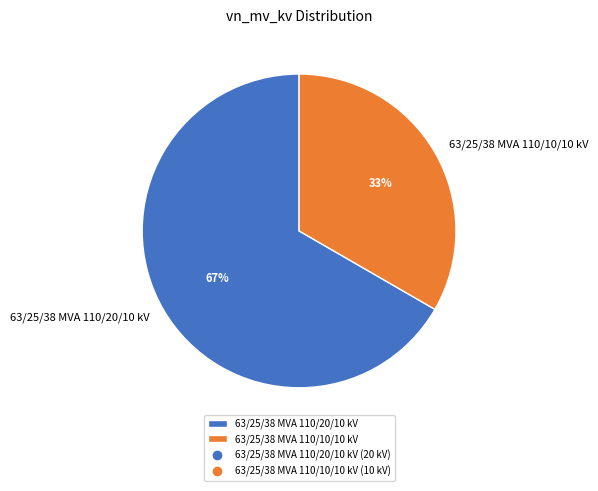

Which has a higher value, 63/25/38 MVA 110/20/10 kV or 63/25/38 MVA 110/10/10 kV?

63/25/38 MVA 110/20/10 kV